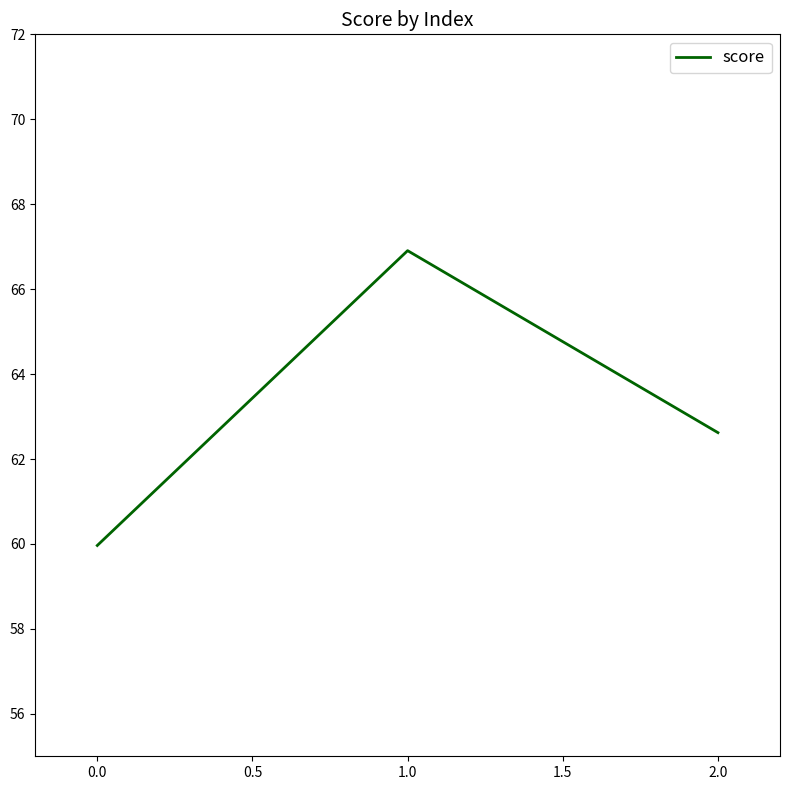

Which category has the lowest value across all series?

0.0